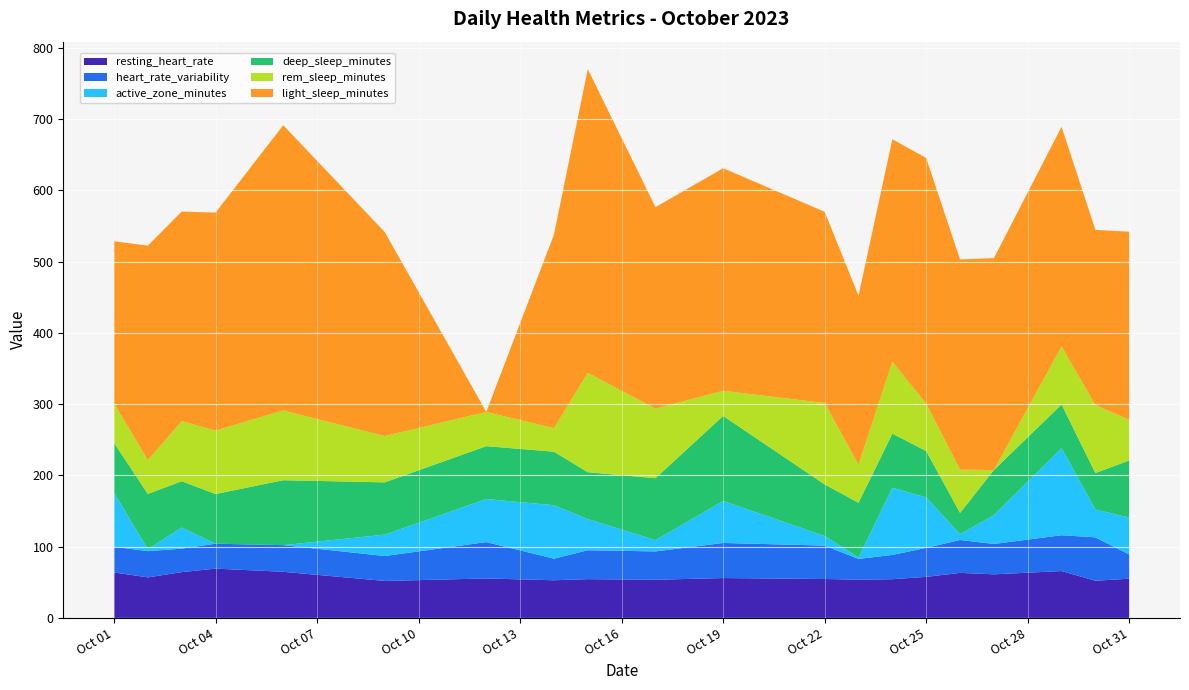

Reading right to left, what are all the values shown in this chart?

resting_heart_rate: 55.0	52.1	65.8	61.1	63.2	57.6	54.3	53.7	54.6	55.9	53.5	54.4	52.8	55.4	51.9	64.7	69.2	64.3	56.8	63.8
heart_rate_variability: 34.0	60.9	50.3	42.6	46.1	40.7	34.1	29.0	46.9	49.2	39.8	40.6	30.3	51.0	35.0	37.4	35.0	33.0	36.8	36.1
active_zone_minutes: 51.8	39.1	122.2	40.5	8.1	70.8	94.3	1.9	13.5	58.9	15.8	43.7	75.0	60.4	30.0	0.0	0.0	29.6	2.7	75.7
deep_sleep_minutes: 80.1	51.2	61.3	63.2	30.0	65.1	76.0	76.8	72.3	119.4	86.9	65.8	75.1	74.2	73.4	91.1	69.7	65.0	77.6	70.1
rem_sleep_minutes: 57.2	95.3	81.4	0.0	60.8	66.3	101.0	53.4	114.3	35.3	97.5	139.4	33.0	48.1	65.0	97.9	89.1	84.2	47.4	55.4
light_sleep_minutes: 263.9	245.9	308.2	297.4	294.9	345.0	312.1	237.2	268.3	312.4	282.9	426.3	271.7	0.0	286.3	400.3	305.9	294.2	301.0	227.6